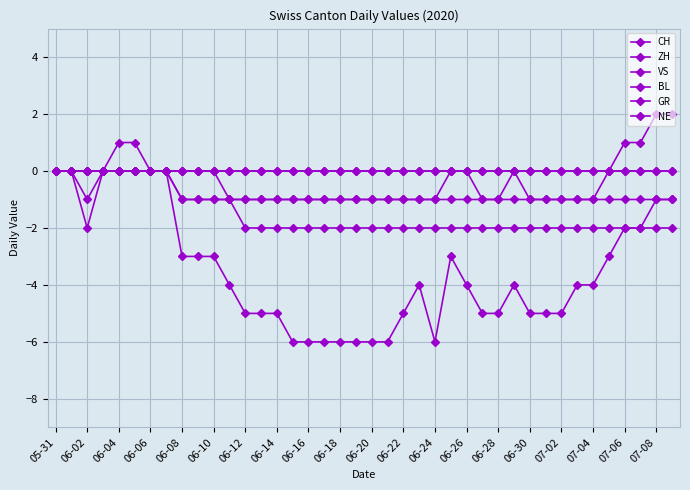

Does the chart have visible grid lines?

Yes